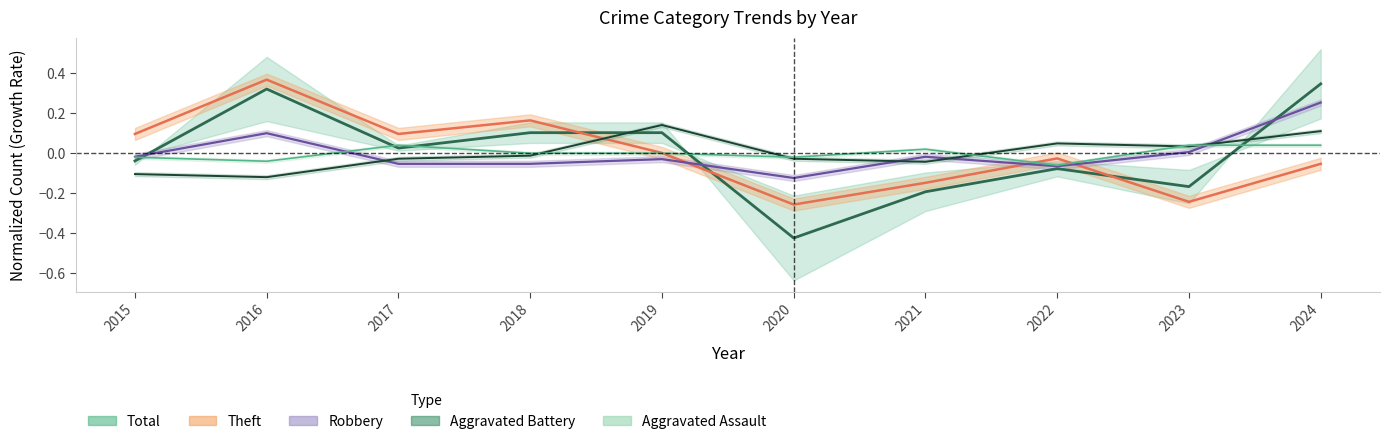

What is the smallest value displayed?

-0.4